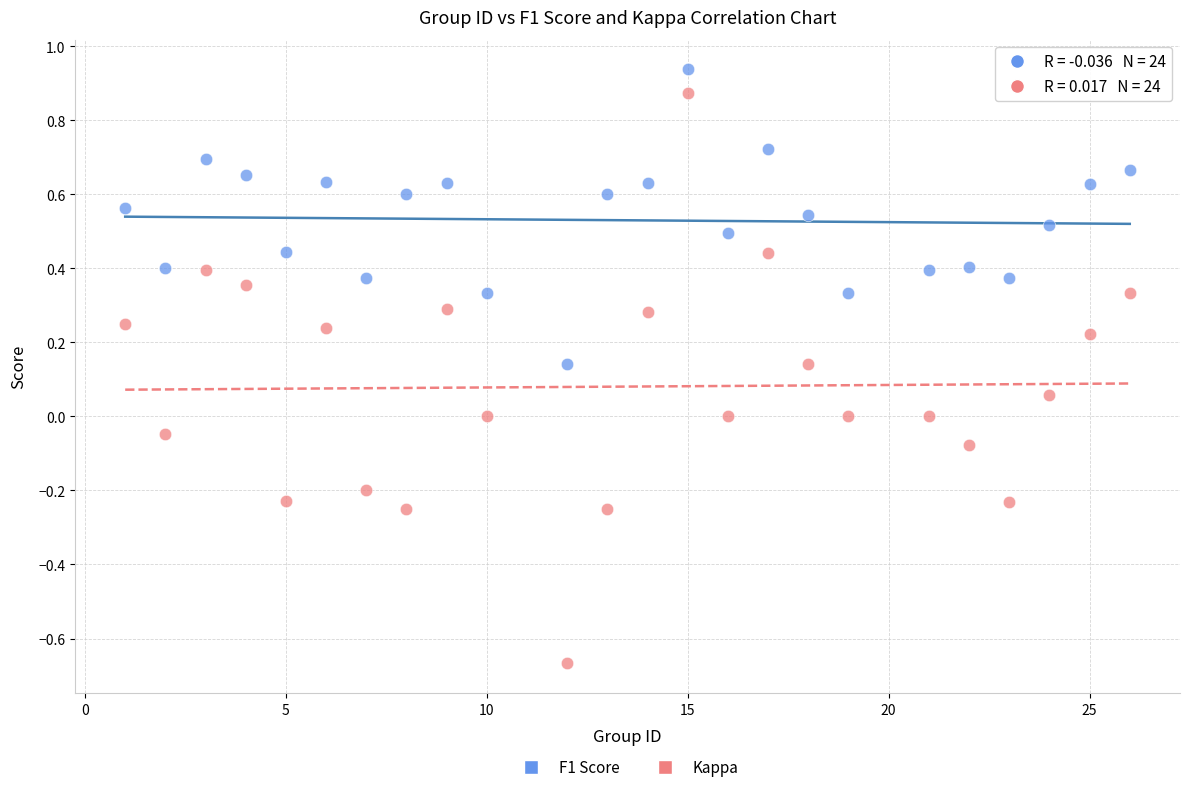

Which series has the largest Y range (max minus min)?

Kappa